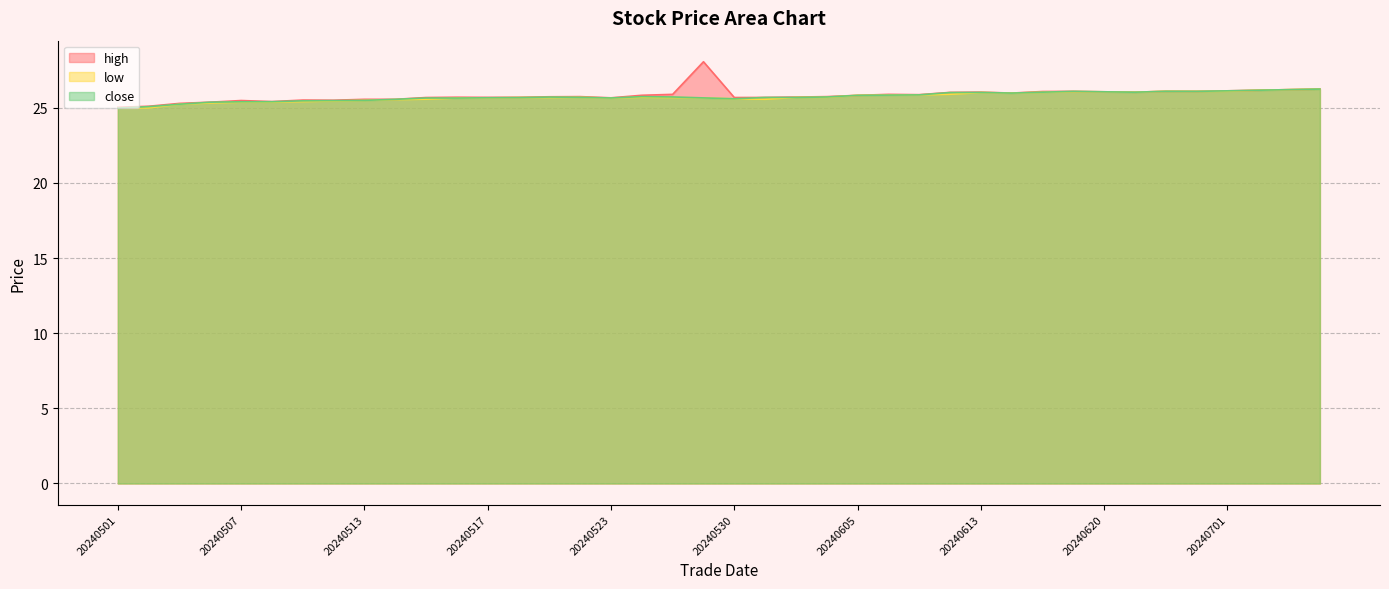

How many data points in low are above 25?

38